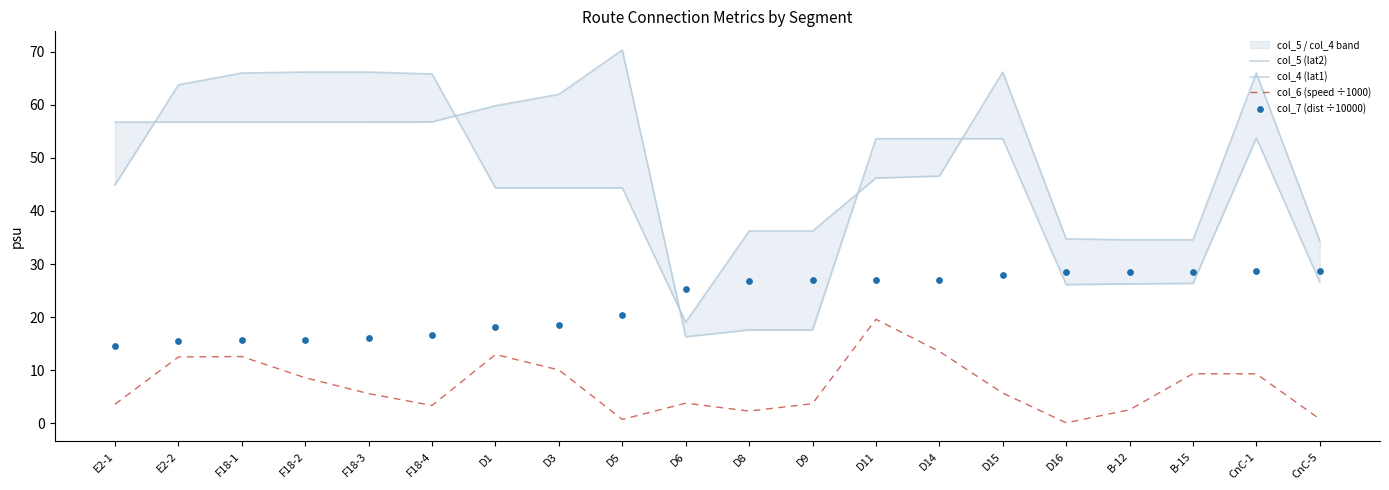

What are all the series names shown in the legend?

col_5 (lat2), col_4 (lat1), col_6 (speed ÷1000), col_7 (dist ÷10000)